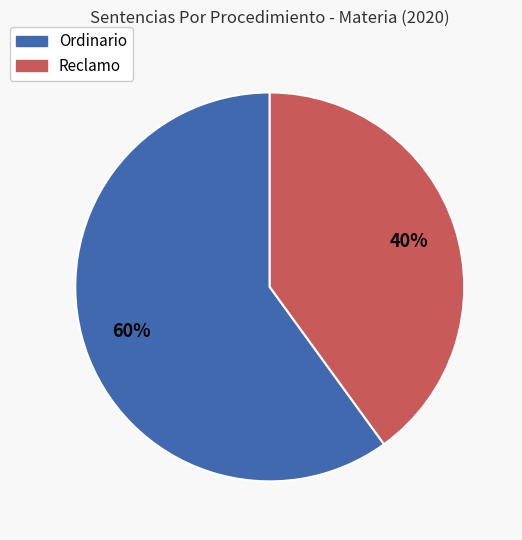

To the nearest percent, what portion does Reclamo represent?

40%